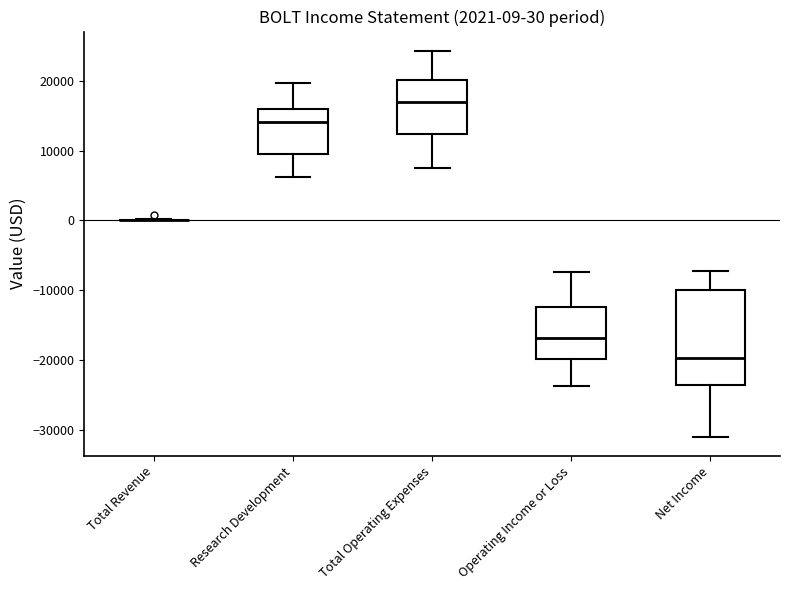

Which box is the tallest, from its lower edge to its upper edge?

Net Income